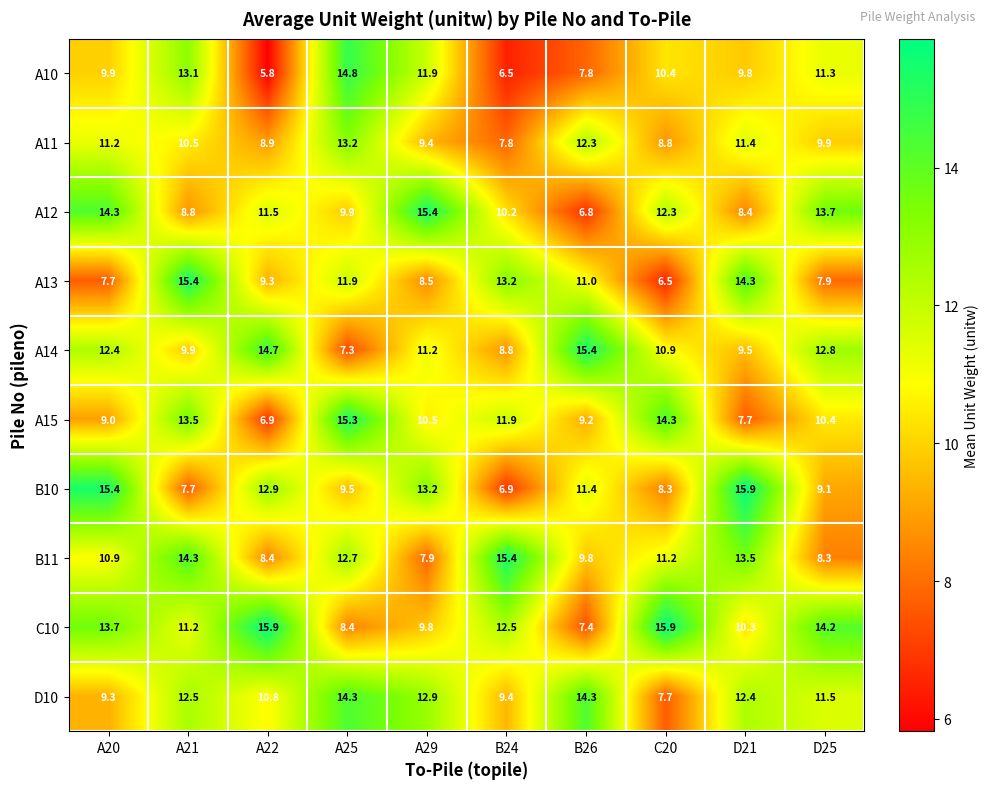

Which series has the largest total across all categories?

C10